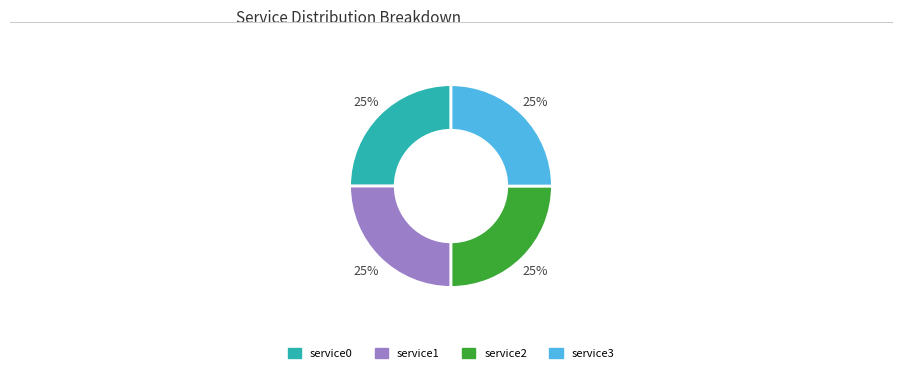

Does any single category account for the majority?

No